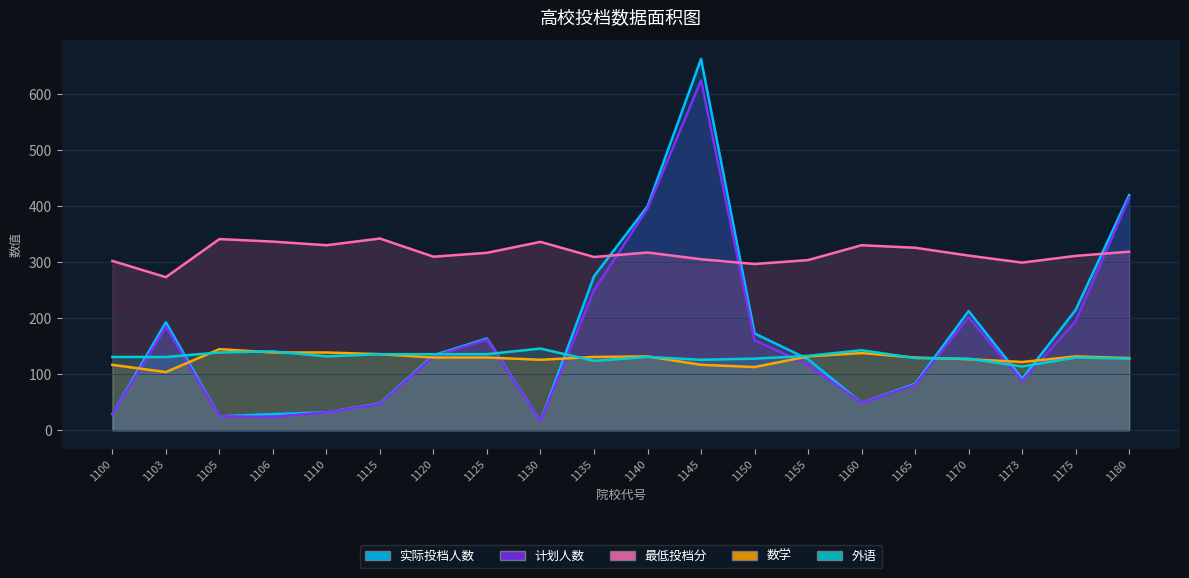

Does the chart display data point markers on the line(s)?

No